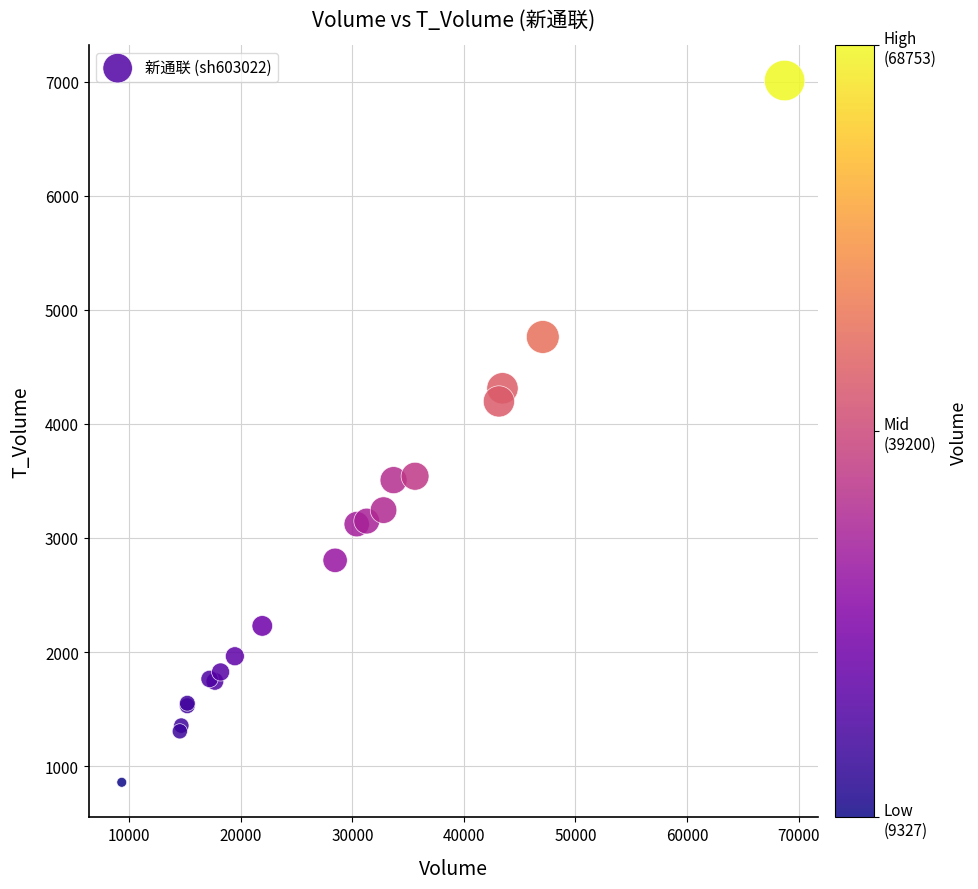

What Y value in the scatter plot is closest to 3934?

4197